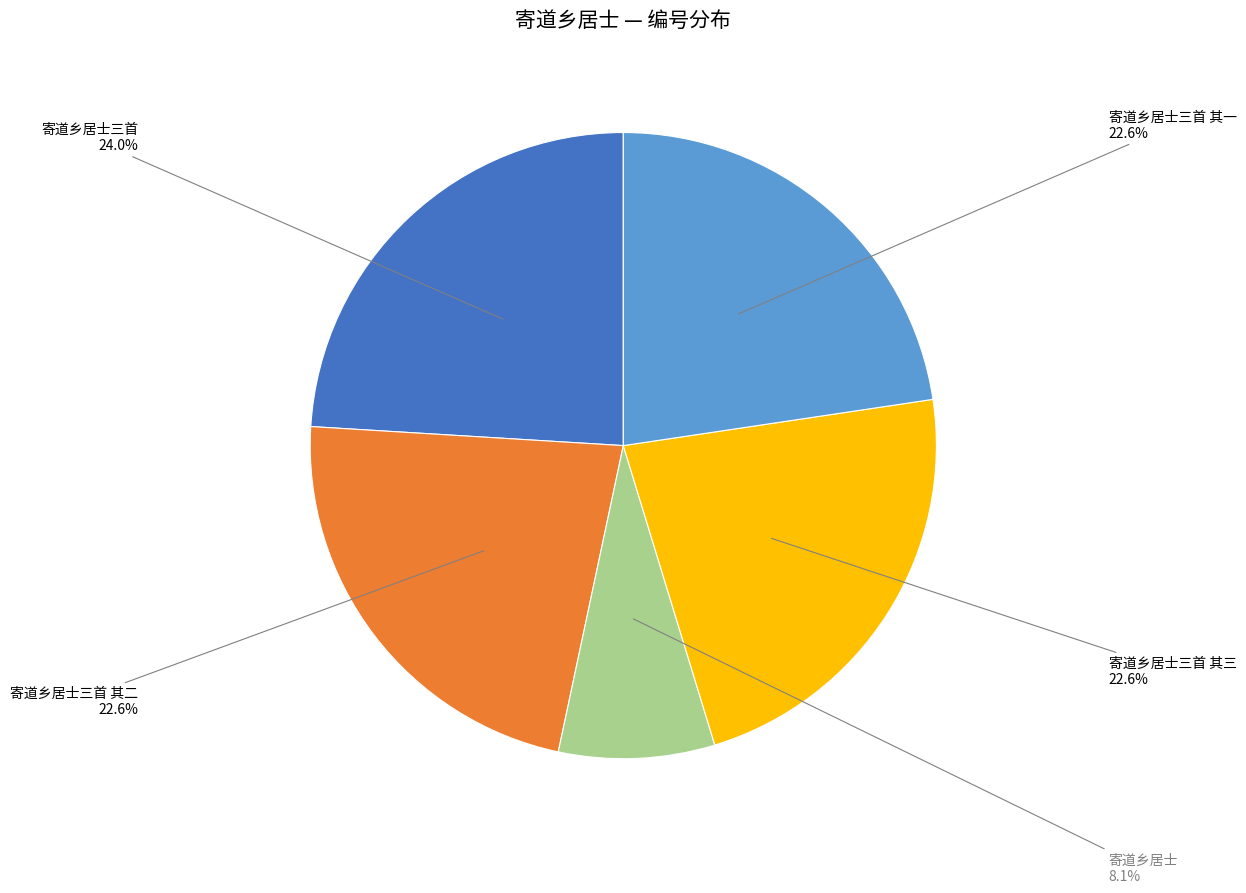

Which category has the smallest portion of the pie?

寄道乡居士